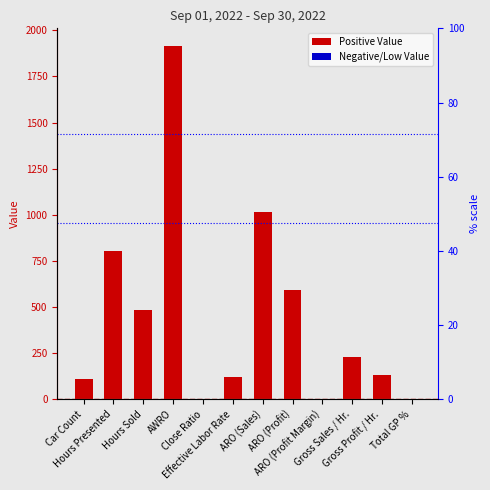

List the labels in order of value, largest first.

AWRO, ARO (Sales), Hours Presented, ARO (Profit), Hours Sold, Gross Sales / Hr., Gross Profit / Hr., Effective Labor Rate, Car Count, ARO (Profit Margin), Total GP %, Close Ratio